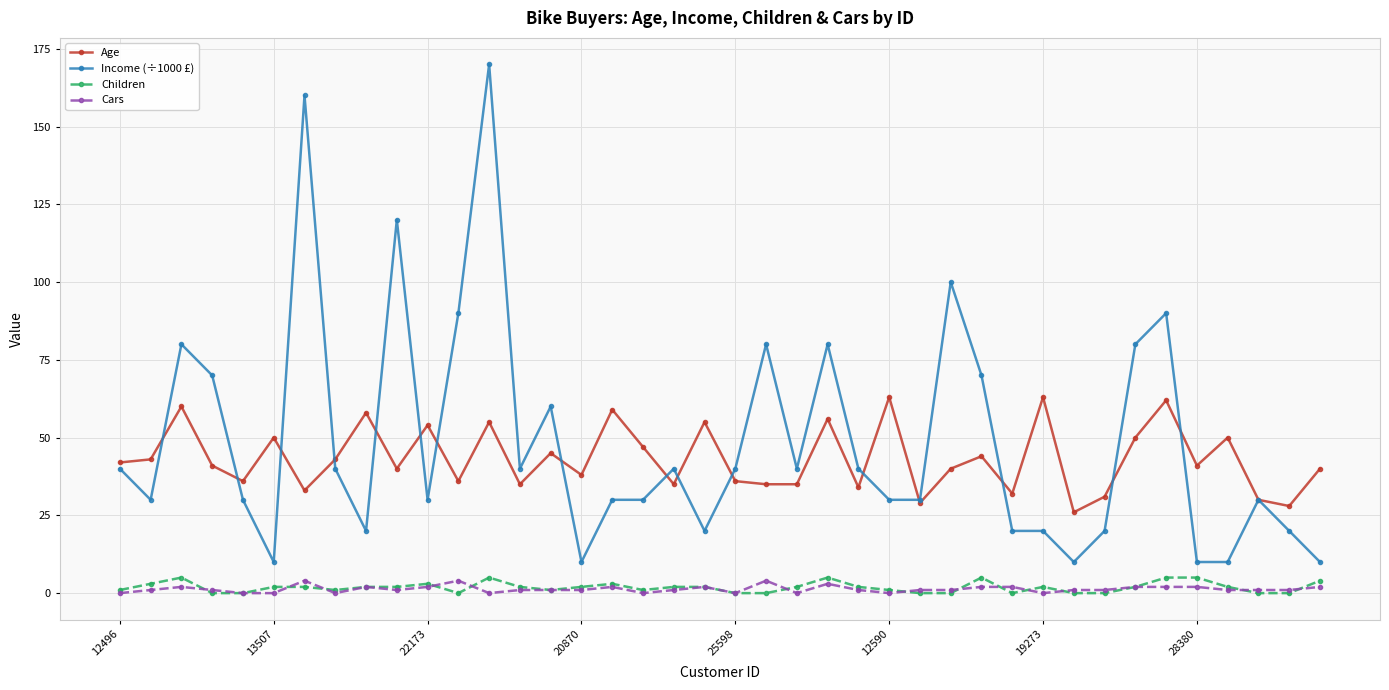

Does the chart have visible grid lines?

Yes